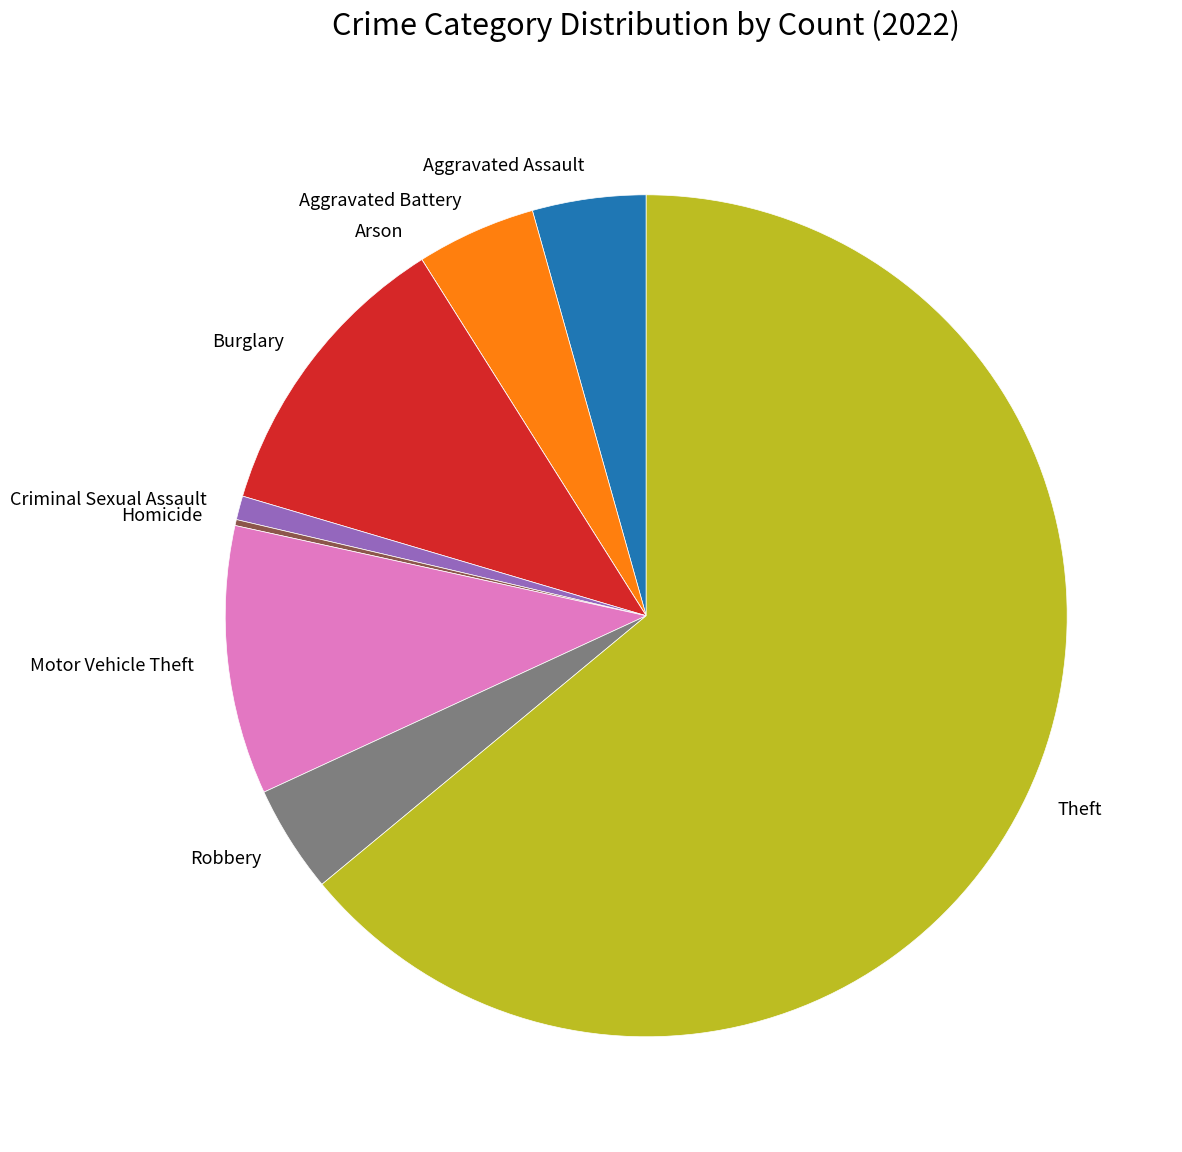

Do Aggravated Assault and Burglary together represent more than half of the pie?

No